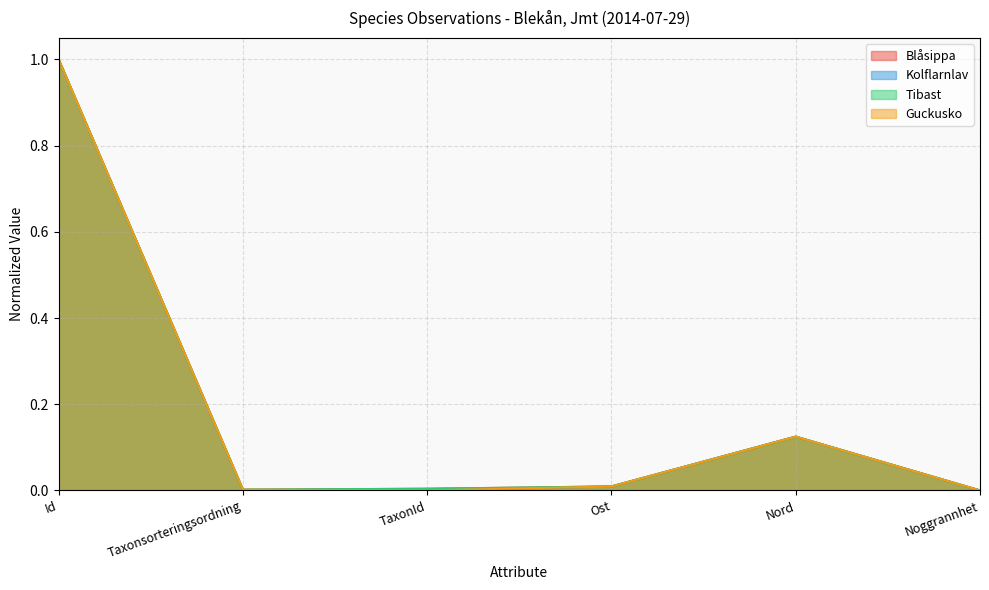

What is the sum of the Blåsippa values at Taxonsorteringsordning and Id?

1.0